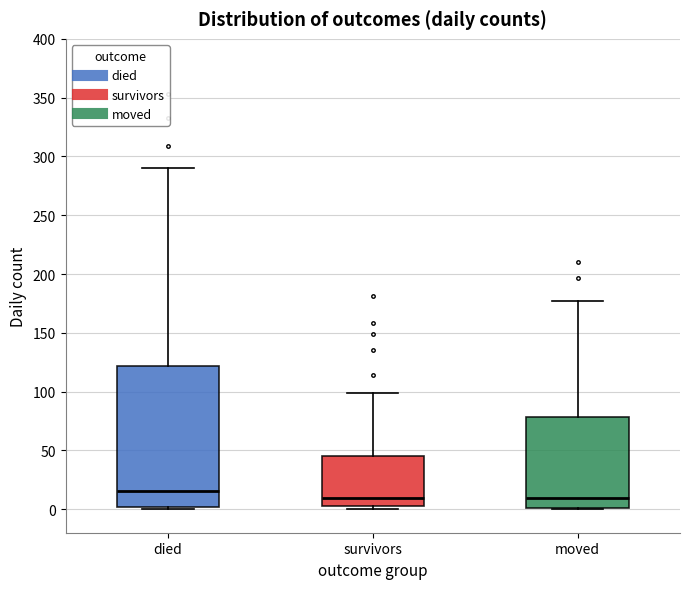

Reading left to right, transcribe this box plot: for each box, give where its median line is, the range the box spans, and where its two whiskers end, as read against the y-axis. The values are not printed on the chart, so give them approximately, as read against the axis.

died: median 15, box 0 to 120, whiskers 0 to 290
survivors: median 10, box 5 to 45, whiskers 0 to 100
moved: median 10, box 0 to 80, whiskers 0 to 175